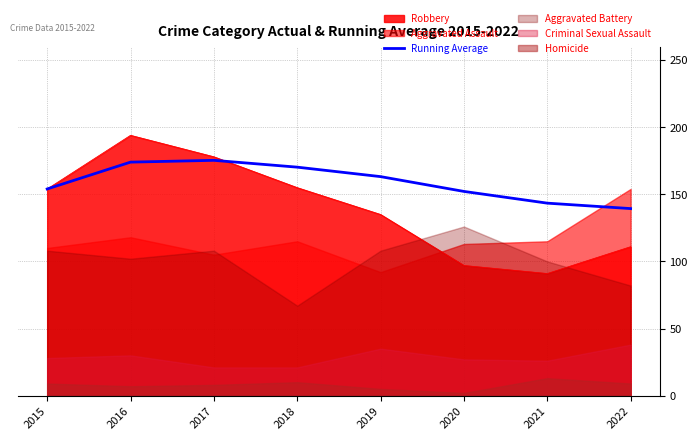

The value of Running Average at 2019 is 163.2. True or false?

True